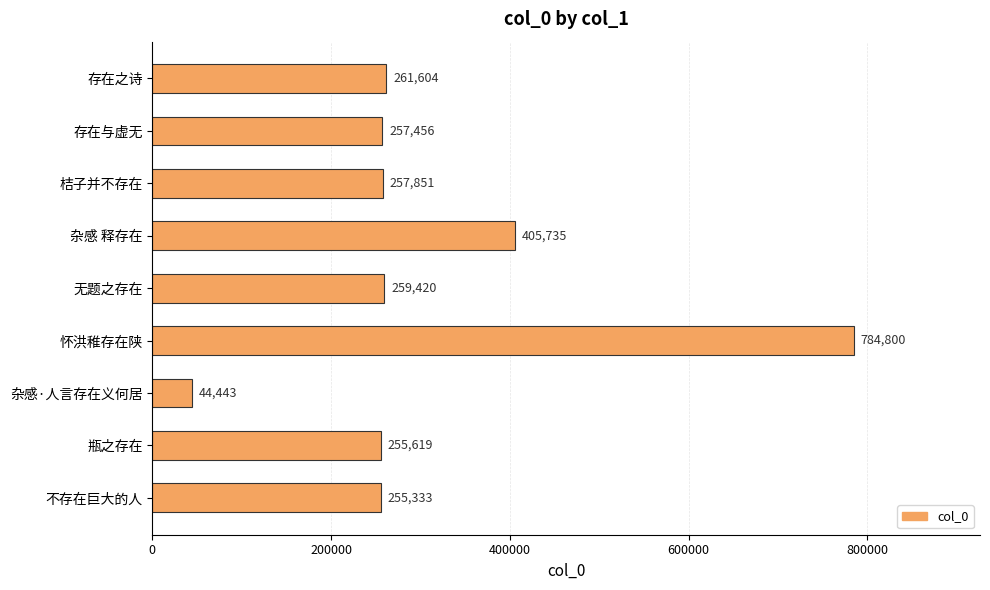

Count the number of data series in this chart.

1